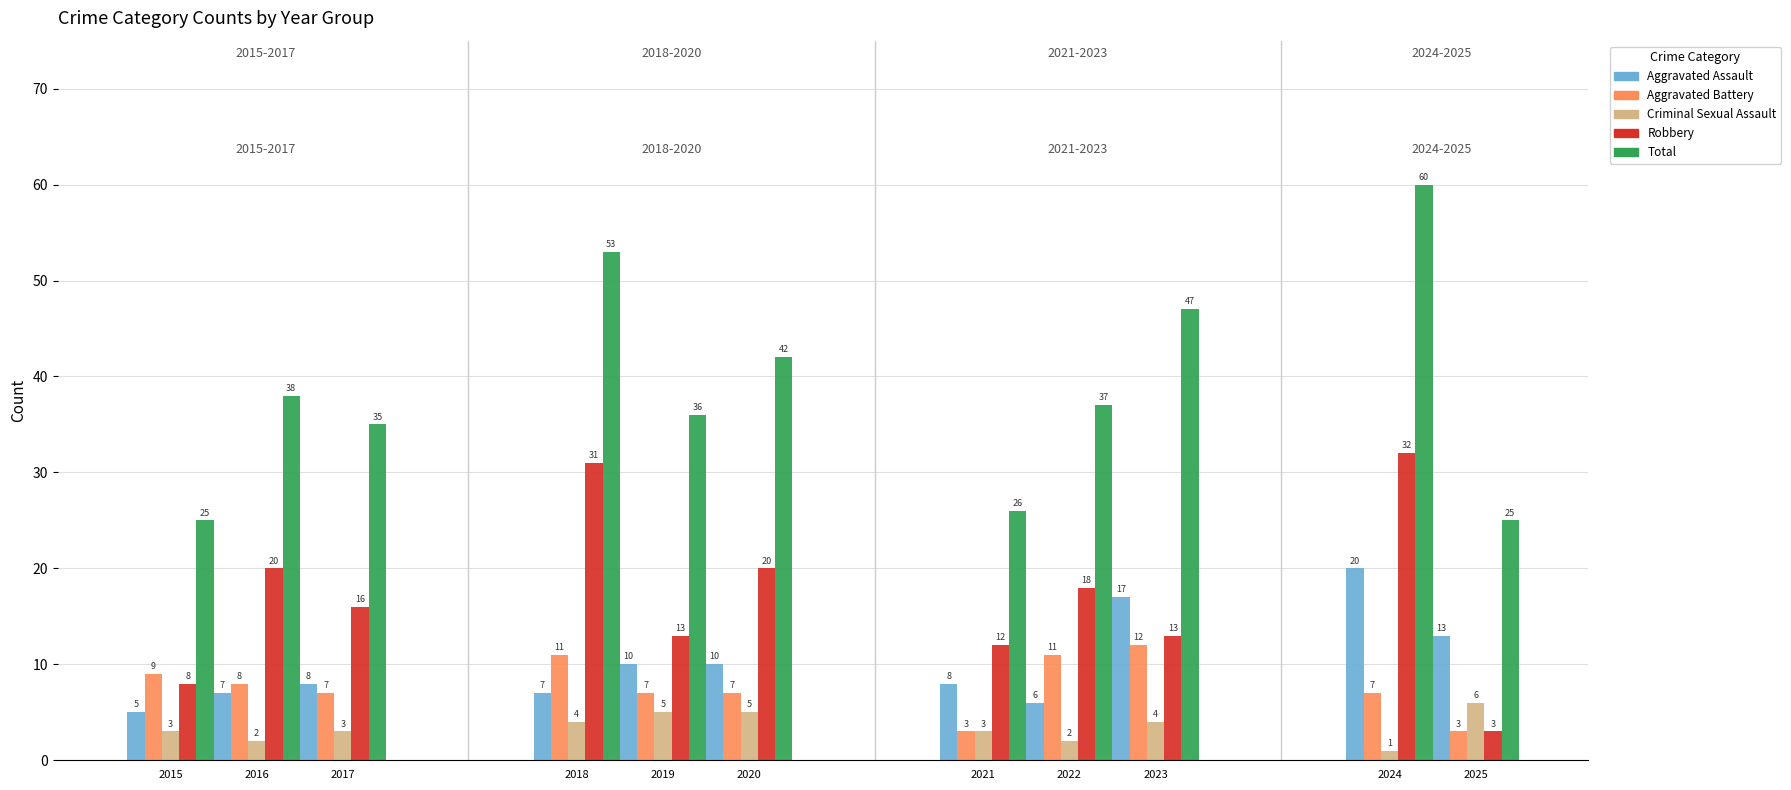

The value of Robbery at 2025 is 1. True or false?

False